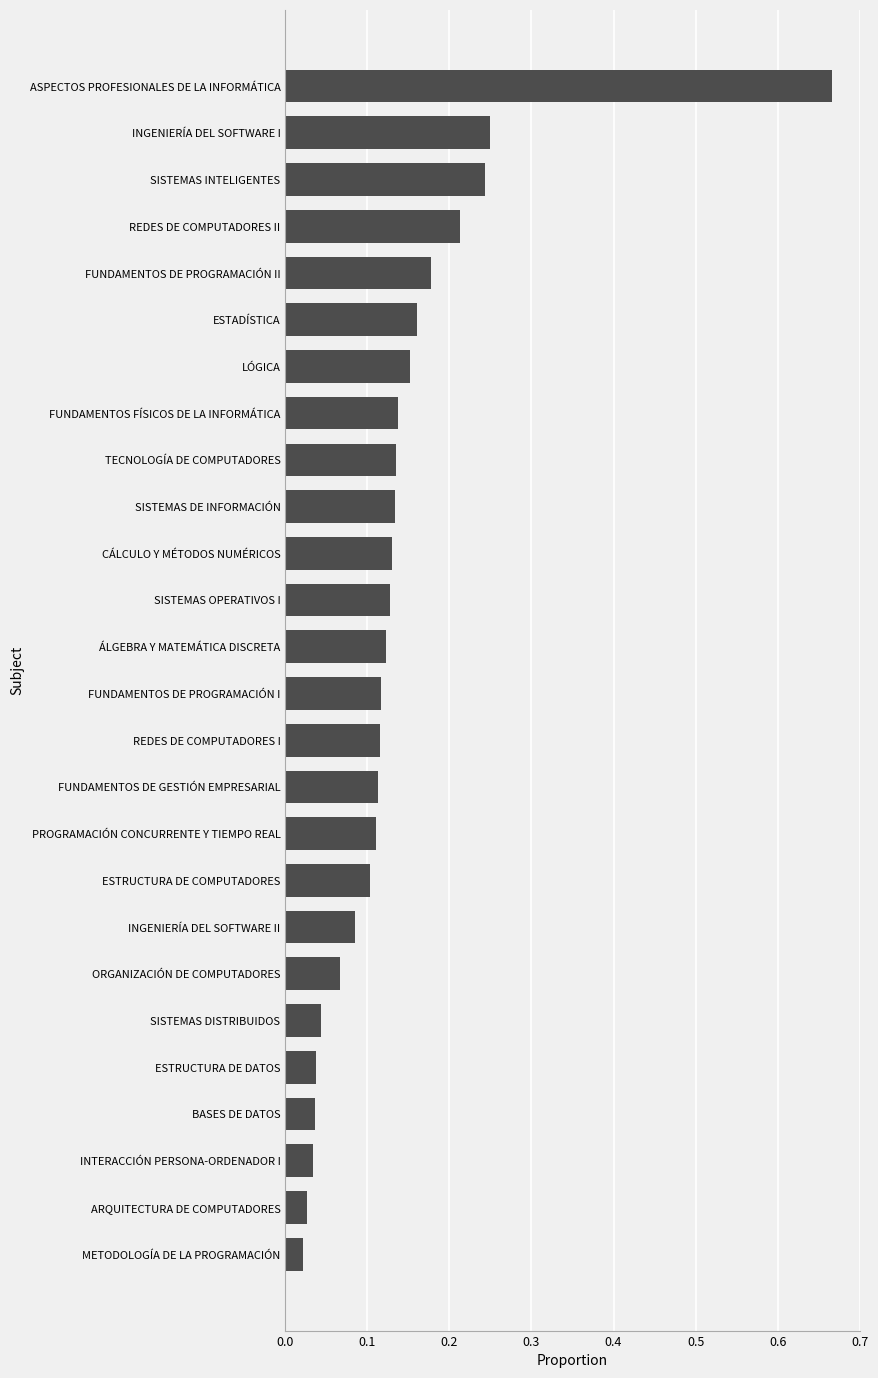

True or false: the data shows 0.1 at REDES DE COMPUTADORES II.

False